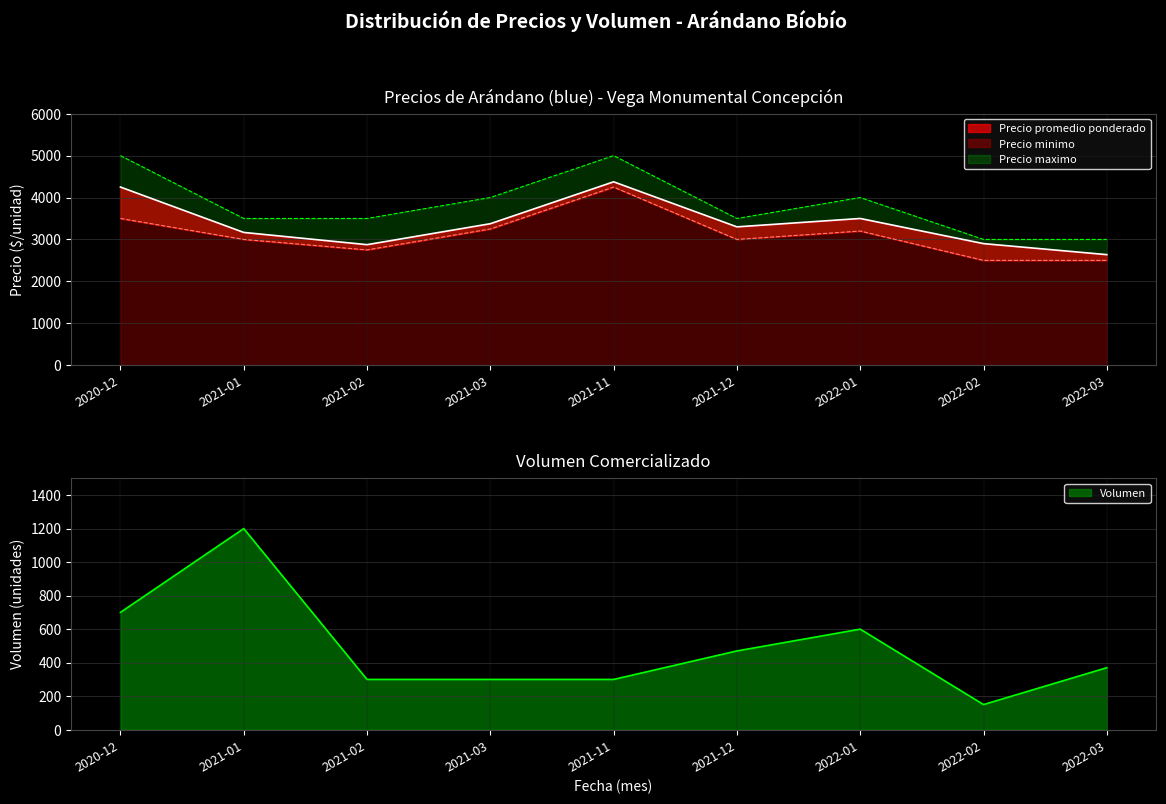

The Precio maximo series shows 3500 at 2021-12. True or false?

True